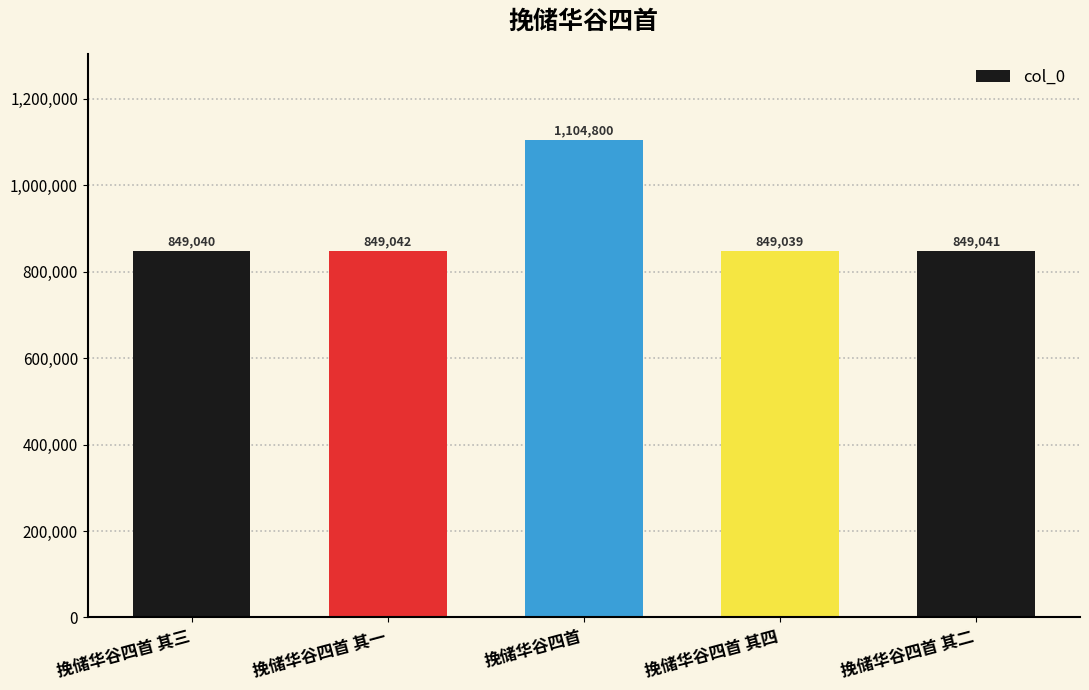

What is the maximum value shown in the chart?

1104800